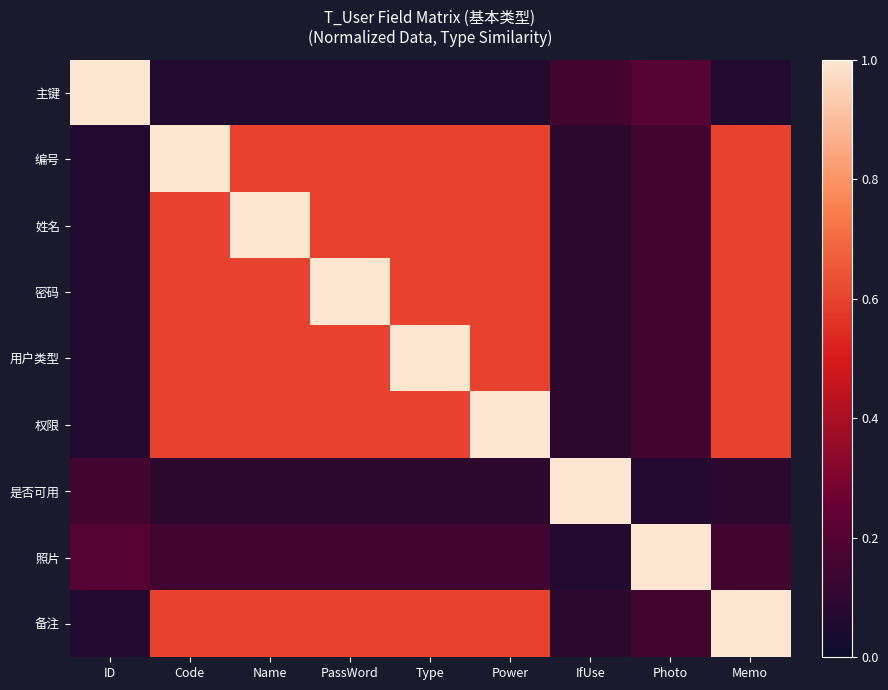

How many data points does each series have?

9